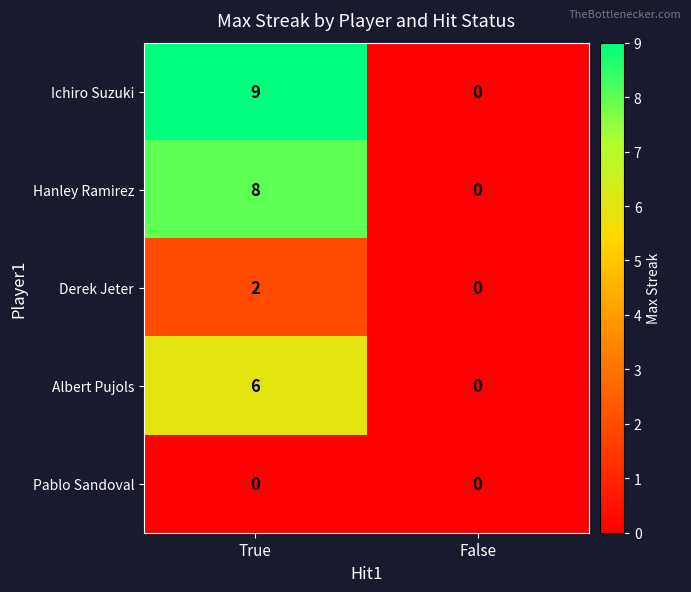

Reading left to right, extract all data points from this chart.

Ichiro Suzuki: 9	0
Hanley Ramirez: 8	0
Derek Jeter: 2	0
Albert Pujols: 6	0
Pablo Sandoval: 0	0